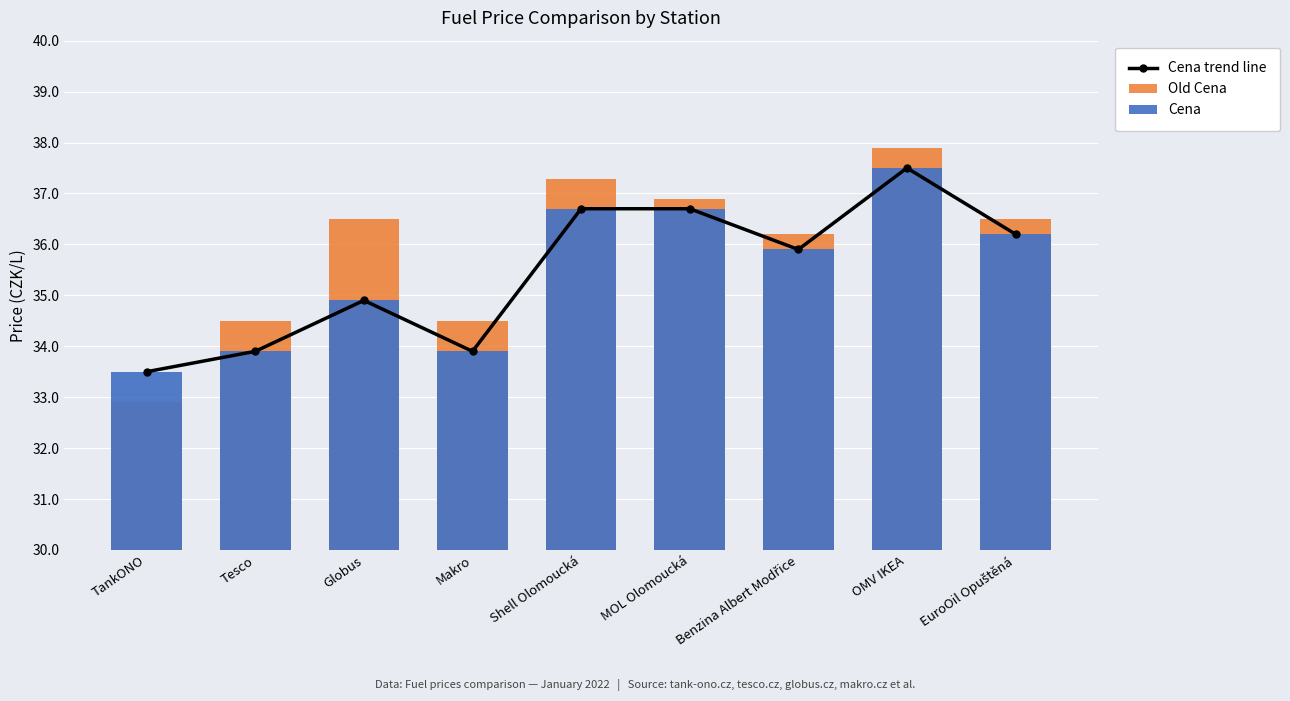

What is the greatest value displayed?

37.9